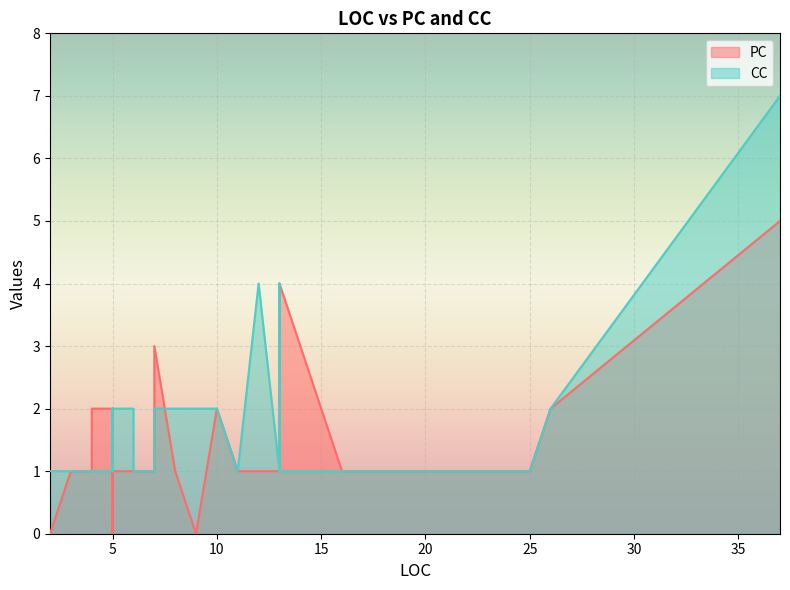

Is the value of CC at 37 greater than the value of PC at 5?

Yes